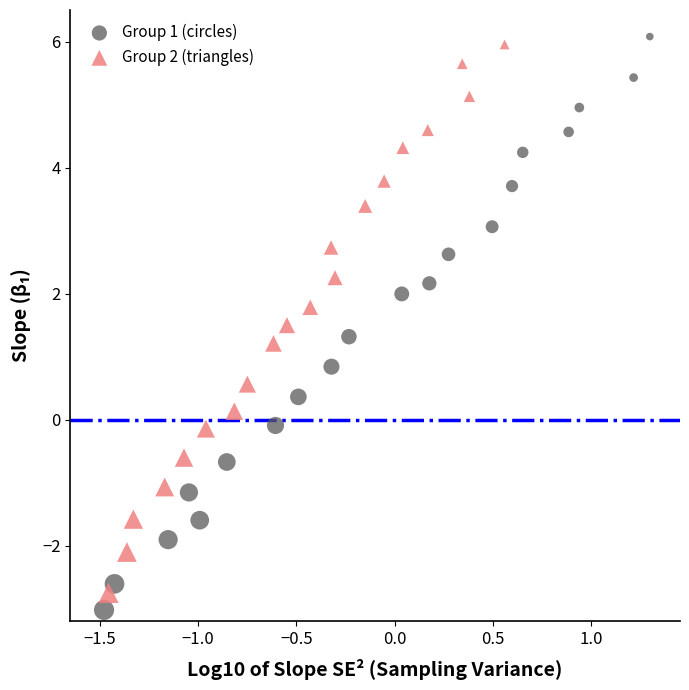

Which series has the largest Y range (max minus min)?

Group 1 (circles)